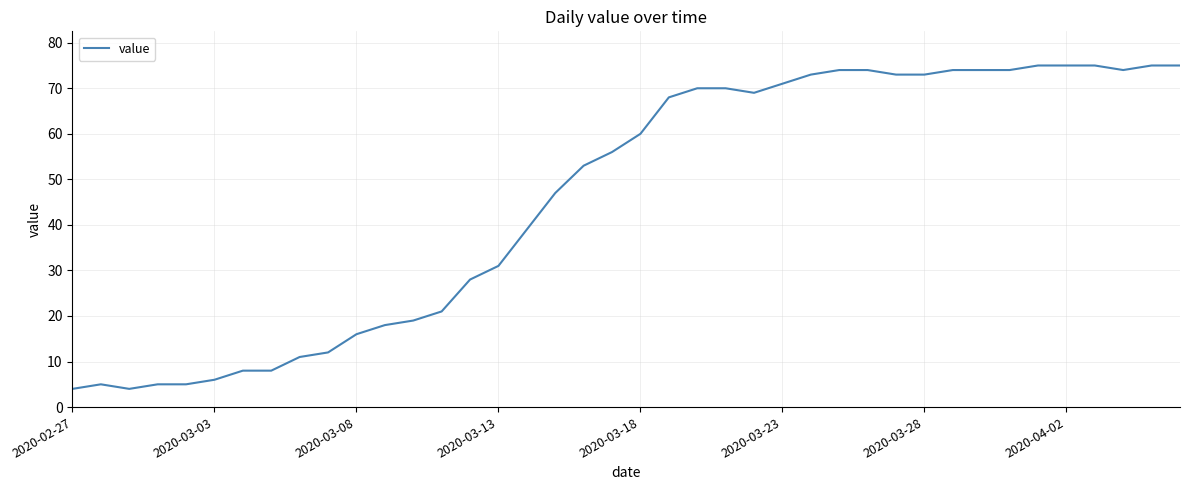

What is the difference between the second highest and second lowest values?

71